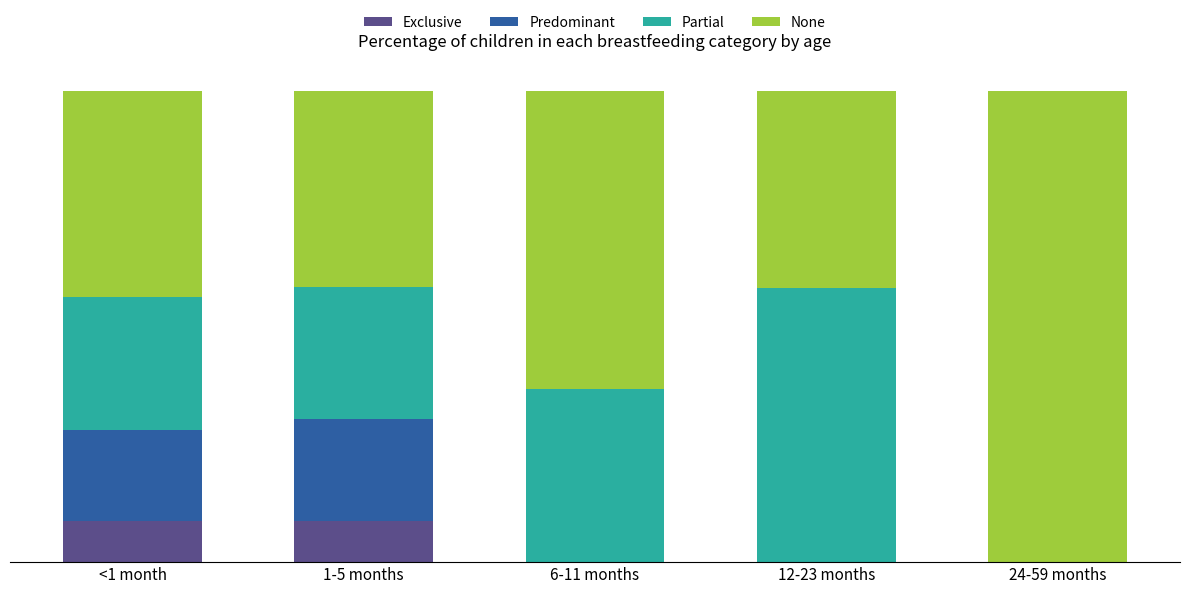

List the series in order of their peak value, highest first.

None, Partial, Predominant, Exclusive